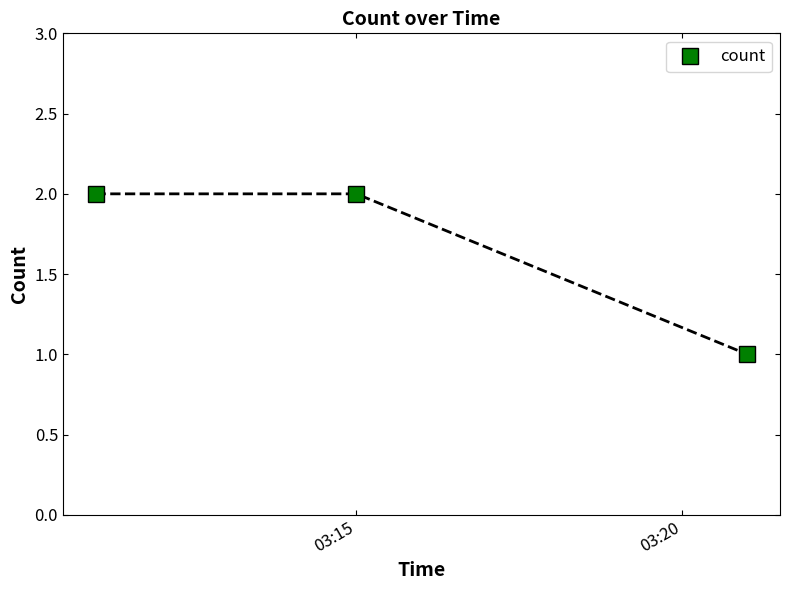

What is the value of the 3rd point from the left?

1